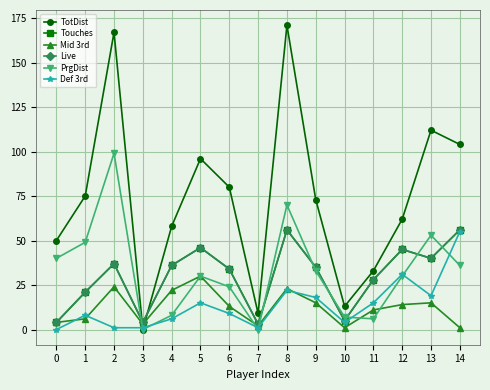

At which category does the chart reach its peak across all series?

8